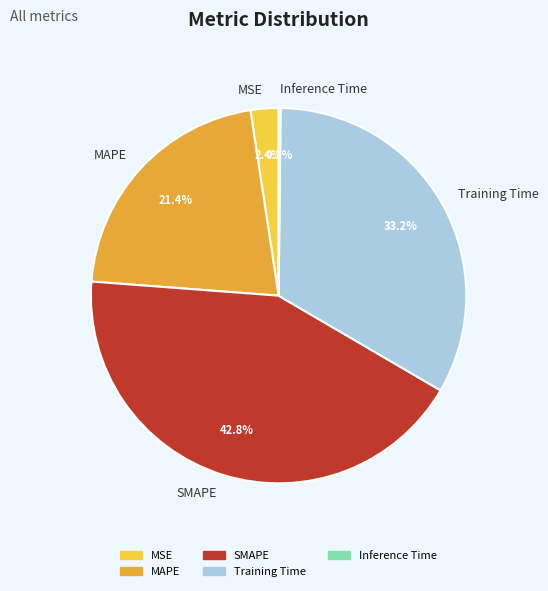

Between Training Time and MAPE, which is larger?

Training Time